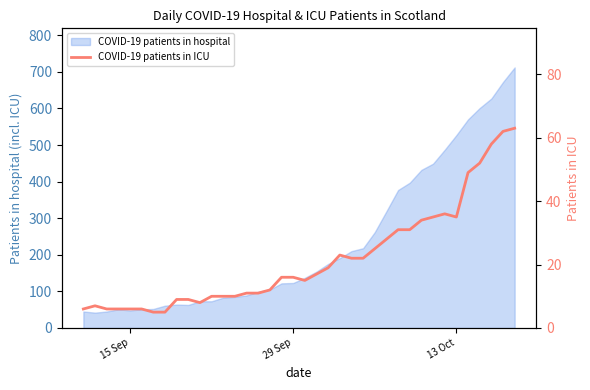

Count the number of categories in the chart.

38